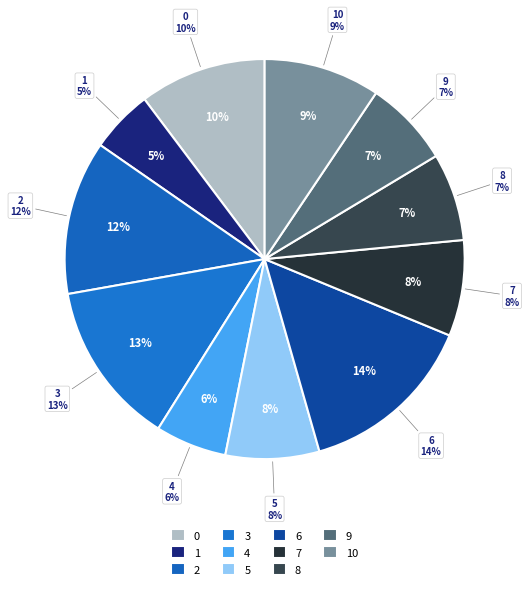

Which category has the biggest portion of the pie?

6